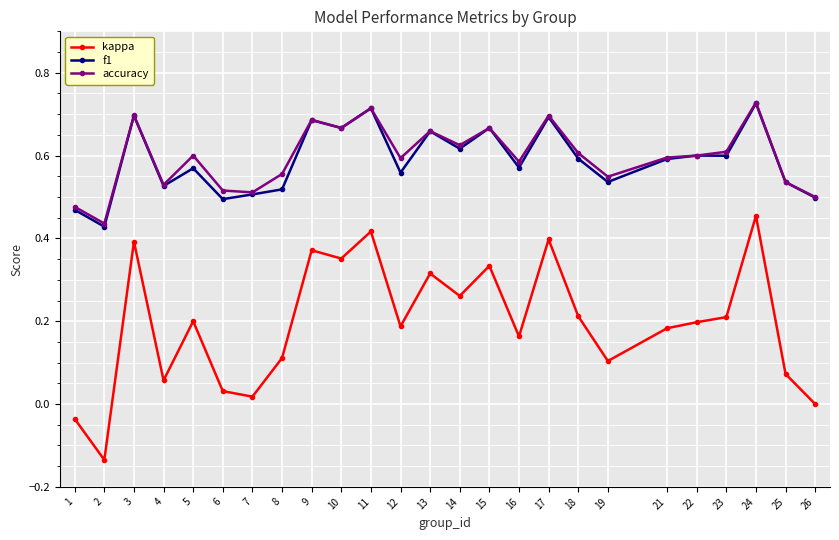

Is this an area chart (filled region under the line)?

No